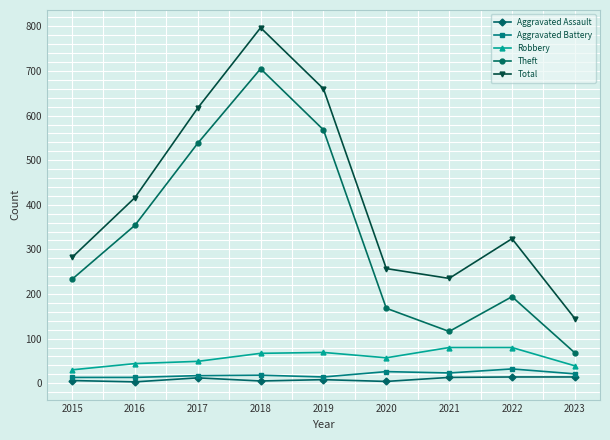

Between 2018 and 2020, which series saw the biggest shift?

Total